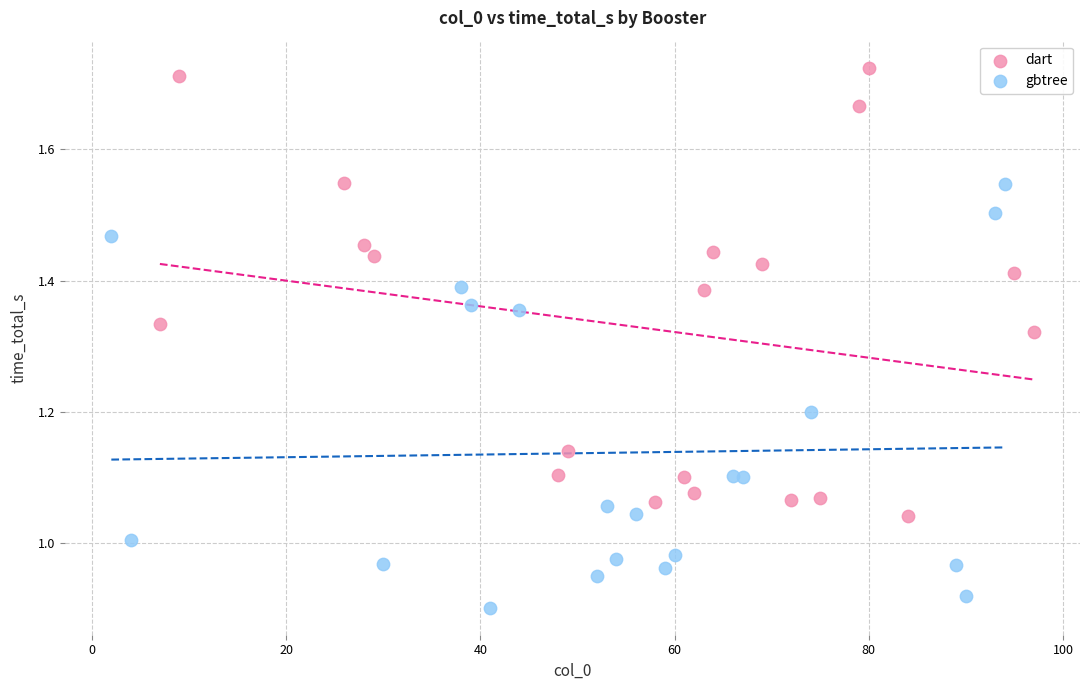

Which series reaches the maximum Y coordinate?

dart